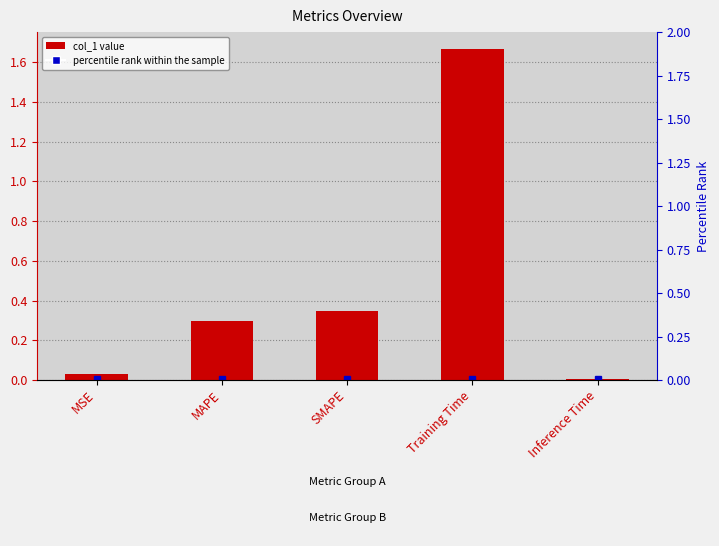

What is the average value?

0.5